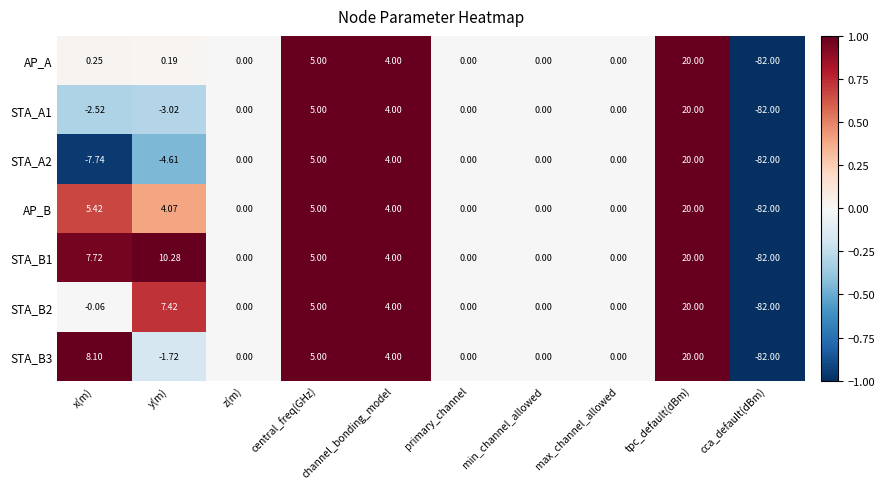

Where is AP_B nearest to the value -31?

z(m)